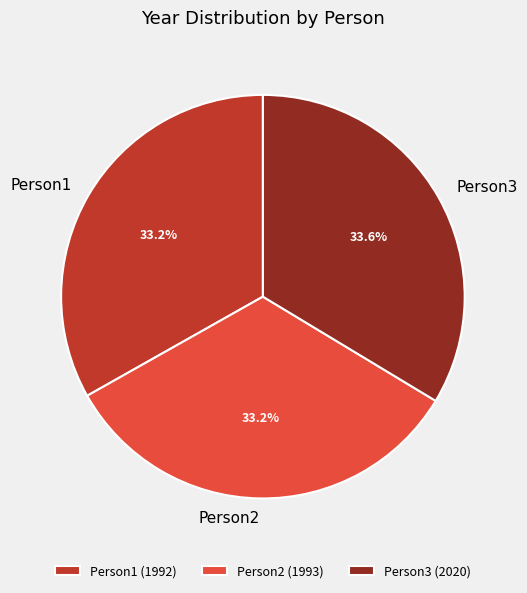

To the nearest percent, what portion does Person2 represent?

33%